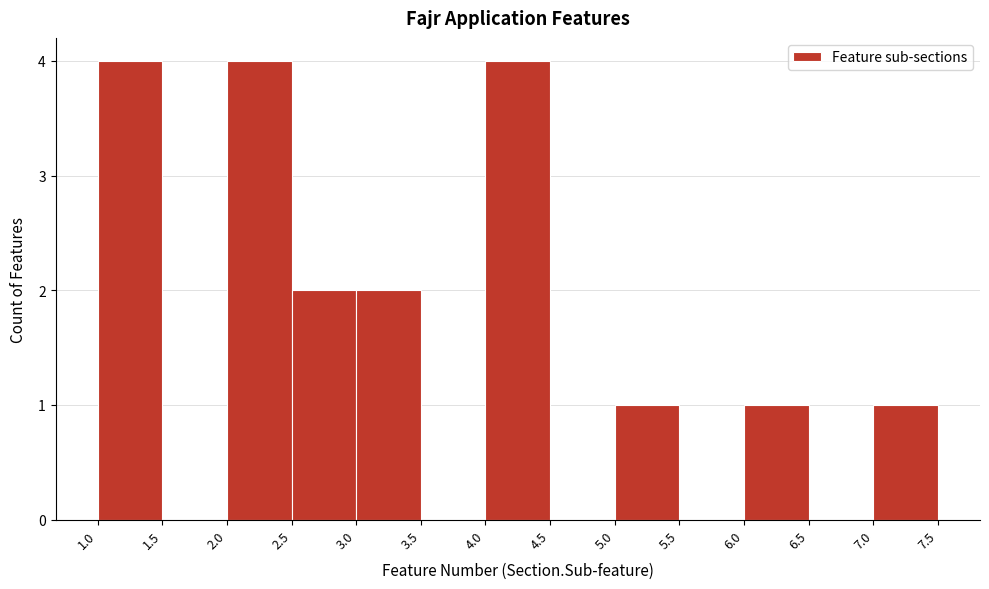

How tall is the bar that spans 3.0 to 3.5 on the x-axis? The values are not printed on the chart, so give them approximately, as read against the axis.

2